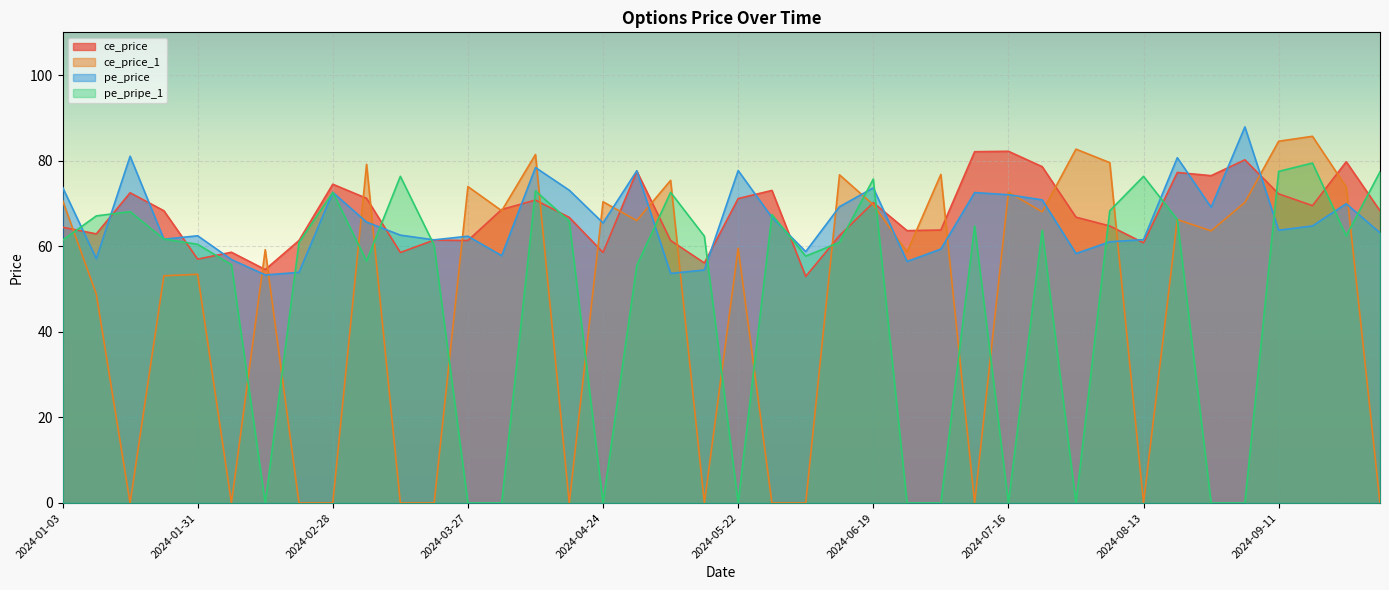

At which category is the sum across all series the highest?

2024-04-09